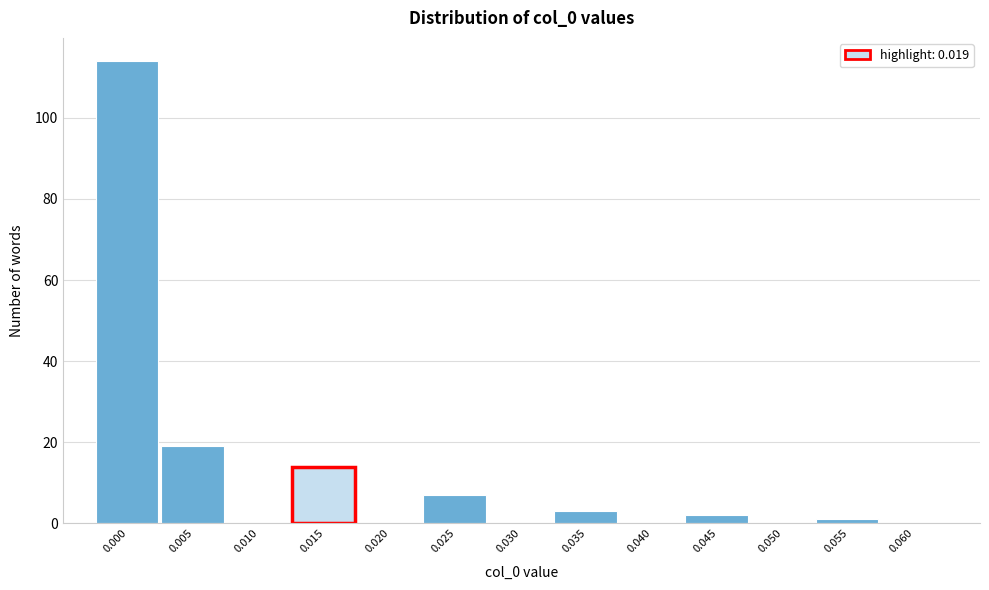

Reading left to right, transcribe all the data shown in this chart.

0.000=114	0.005=19	0.010=0	0.015=14	0.020=0	0.025=7	0.030=0	0.035=3	0.040=0	0.045=2	0.050=0	0.055=1	0.060=0